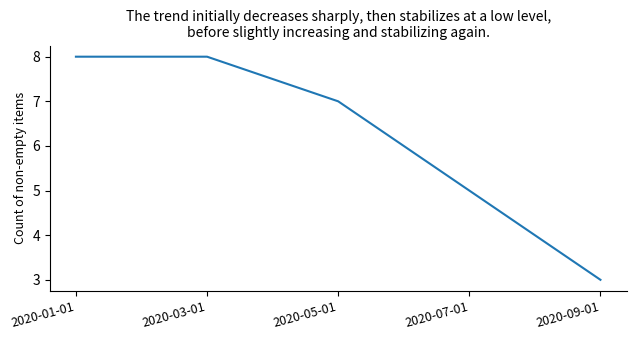

Count the values in the range 5 to 8.

4